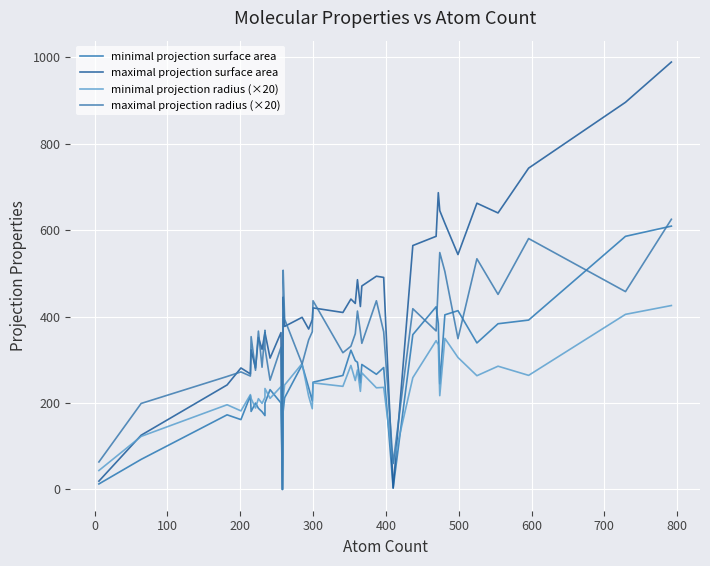

What are all the series names shown in the legend?

minimal projection surface area, maximal projection surface area, minimal projection radius (×20), maximal projection radius (×20)